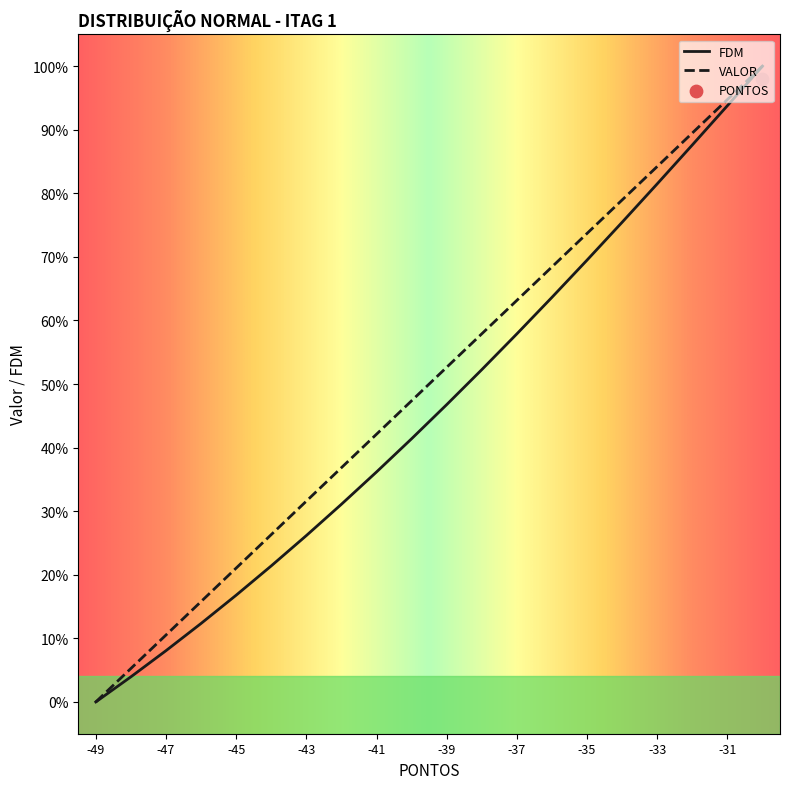

Which series has the largest total across all categories?

PONTOS